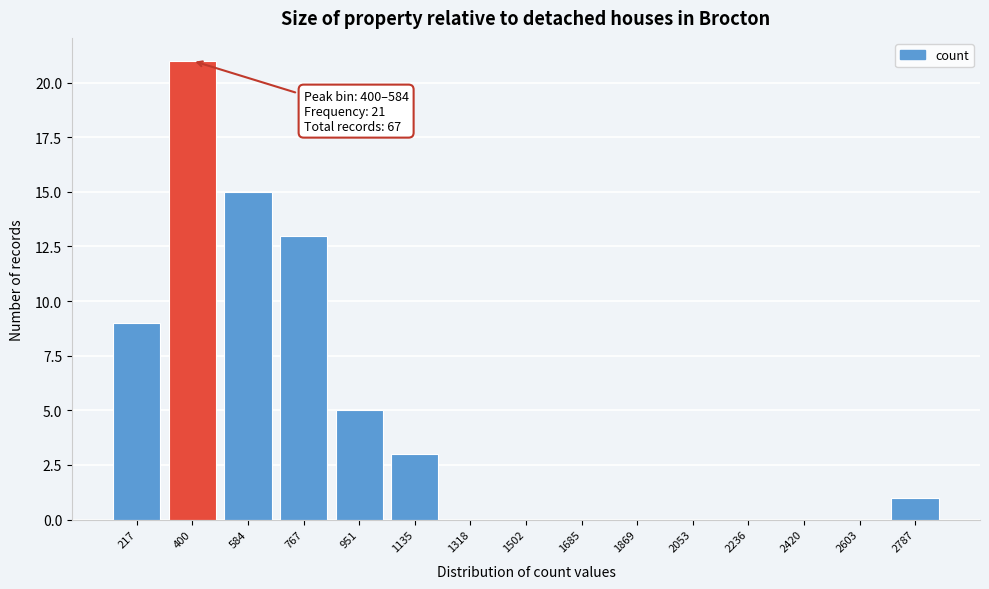

Reading left to right, extract all data points from this chart.

217=9	400=21	584=15	767=13	951=5	1135=3	1318=0	1502=0	1685=0	1869=0	2053=0	2236=0	2420=0	2603=0	2787=1